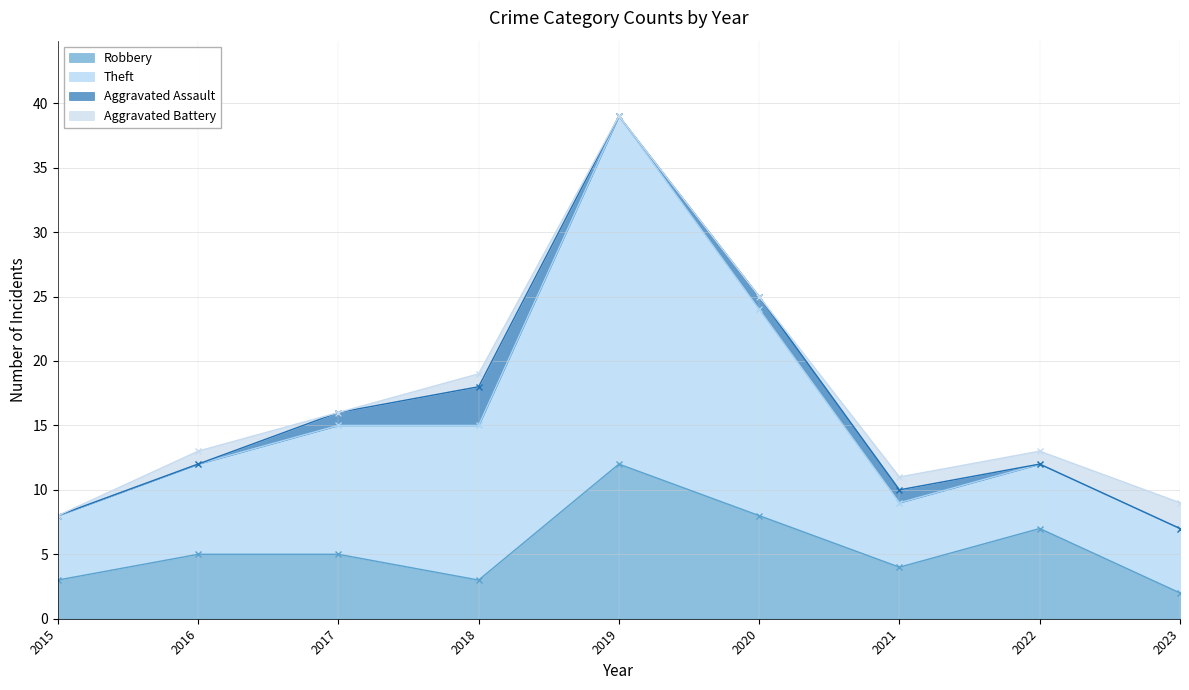

True or false: Theft and Robbery cross at least once.

False